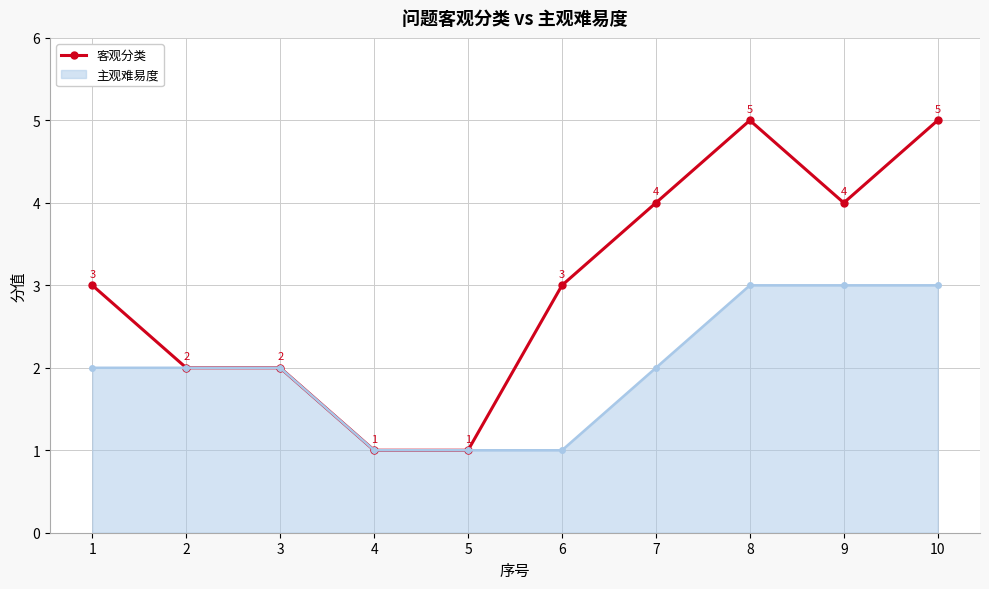

Which series has the widest spread of values?

客观分类